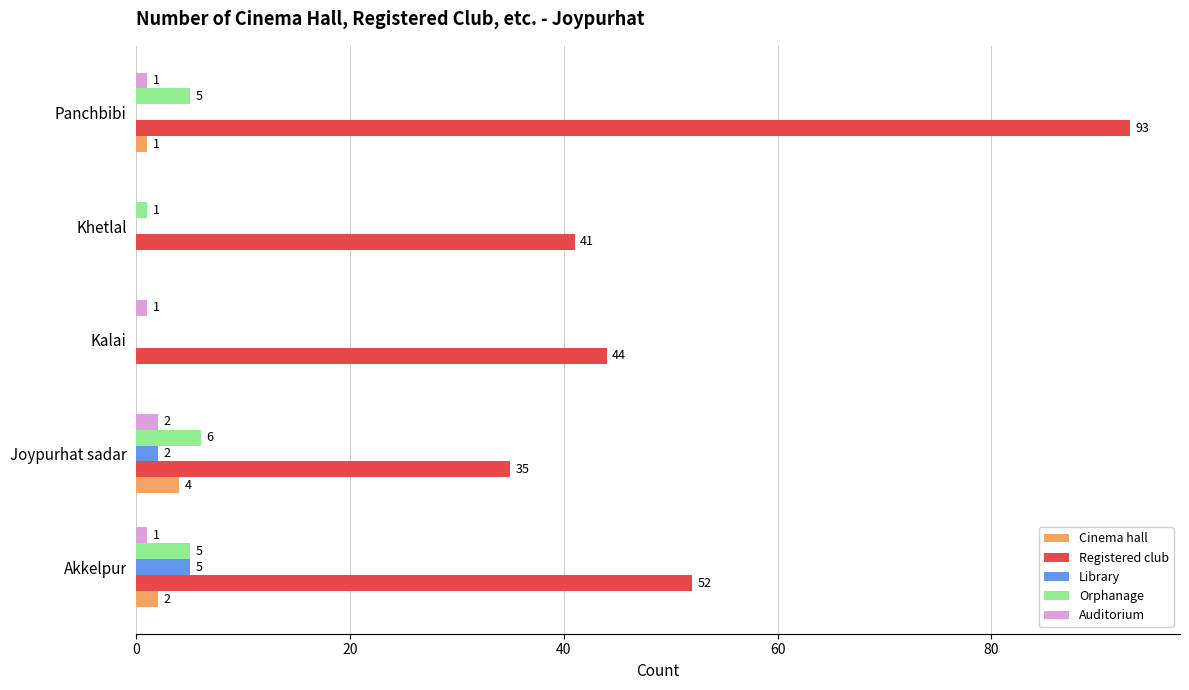

How many series are shown in this chart?

5